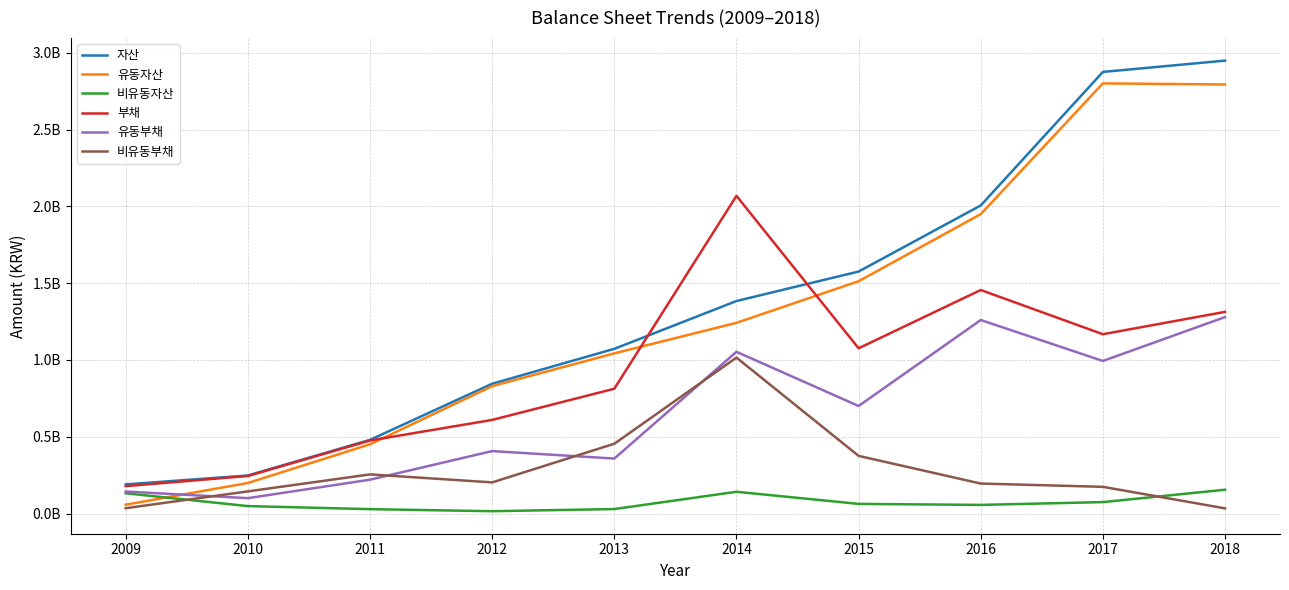

At which category does 비유동부채 reach its first local peak?

2011